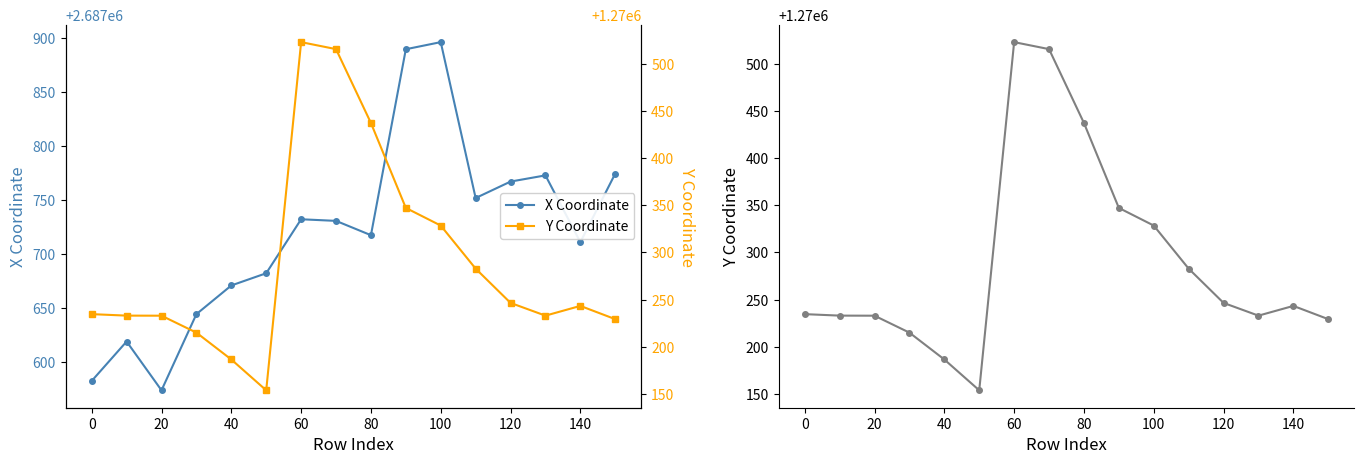

True or false: X Coordinate has a value of 2687896.0 at 100.

True